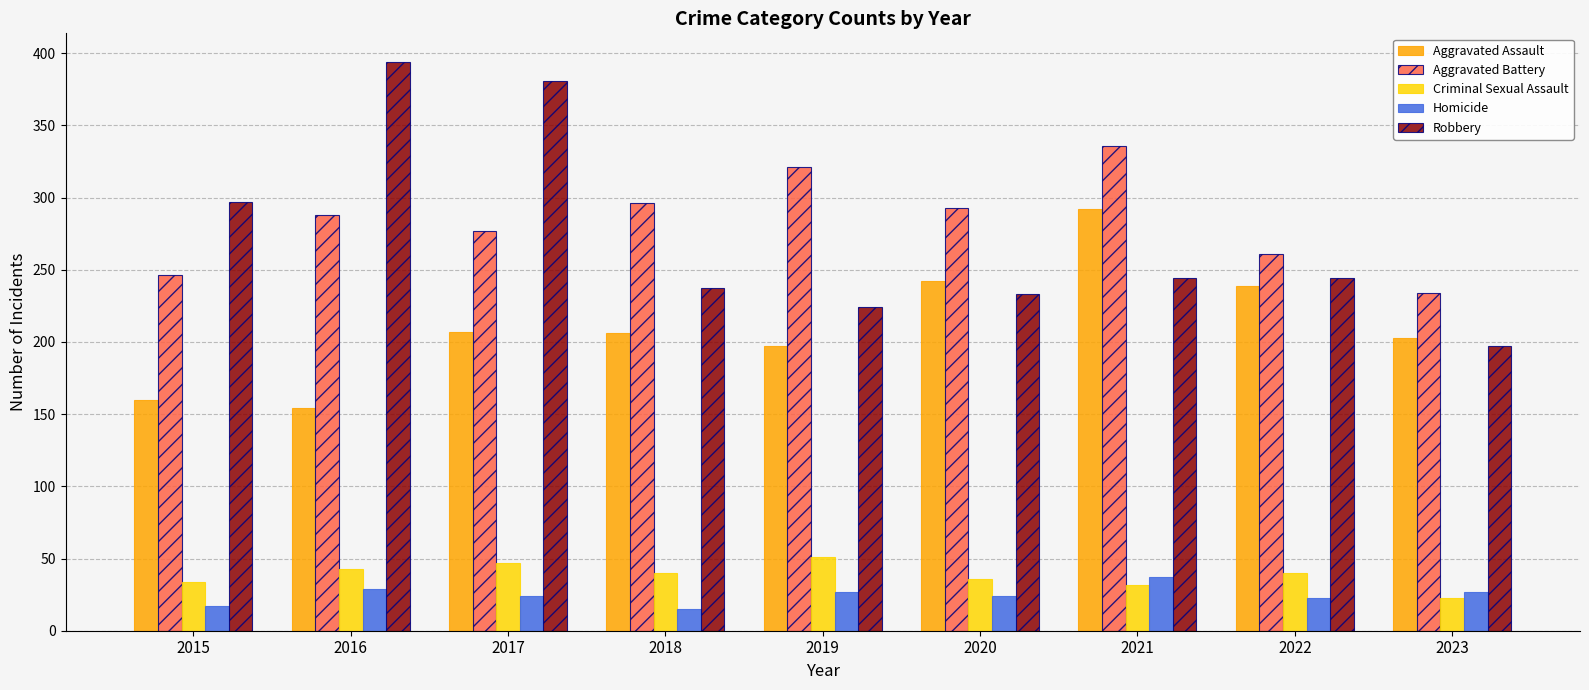

What are all the series names shown in the legend?

Aggravated Assault, Aggravated Battery, Criminal Sexual Assault, Homicide, Robbery